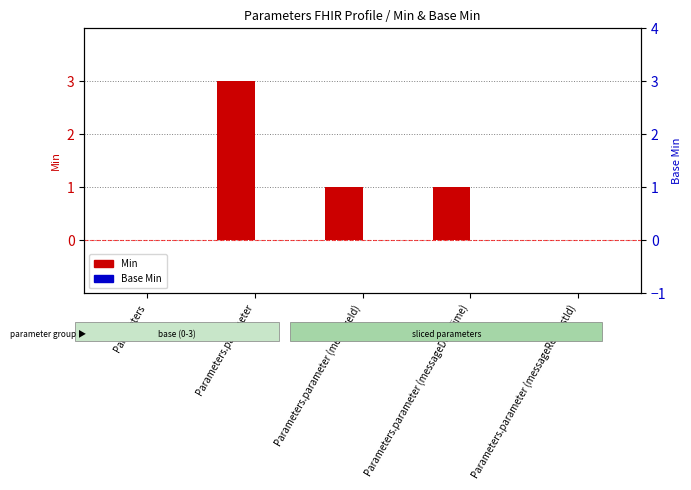

What is the label of the 1st bar from the right?

Parameters.parameter (messageRequestId)